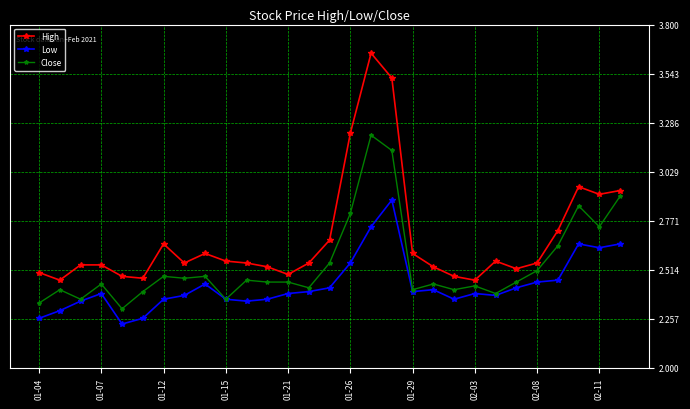

Which series has the largest total across all categories?

High